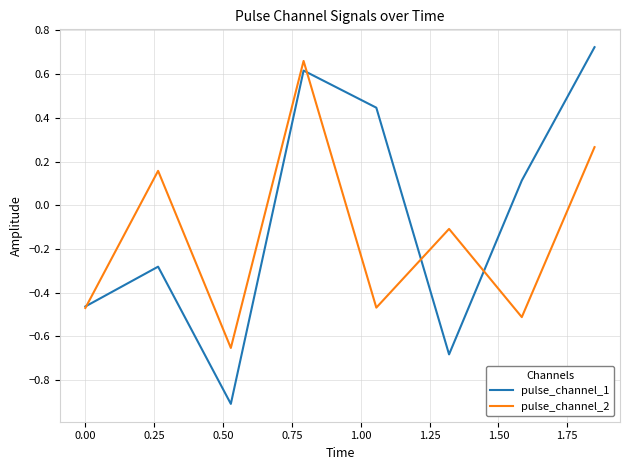

Which series has the largest total across all categories?

pulse_channel_1